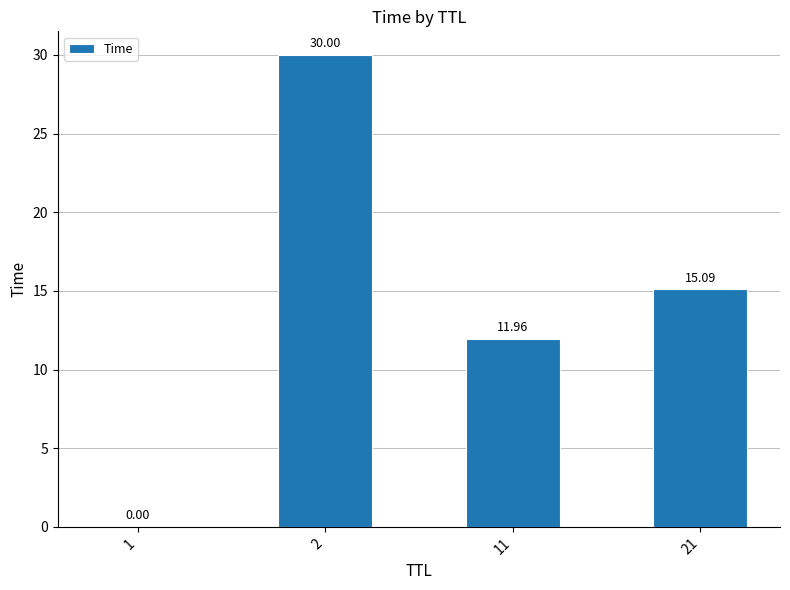

The chart shows a value of 15.1 at 21. True or false?

True